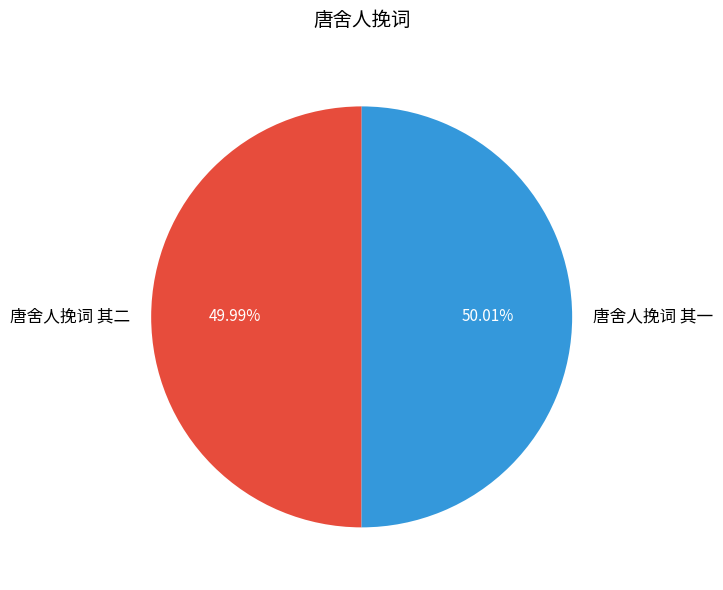

To the nearest percent, what portion does 唐舍人挽词 其二 represent?

50%